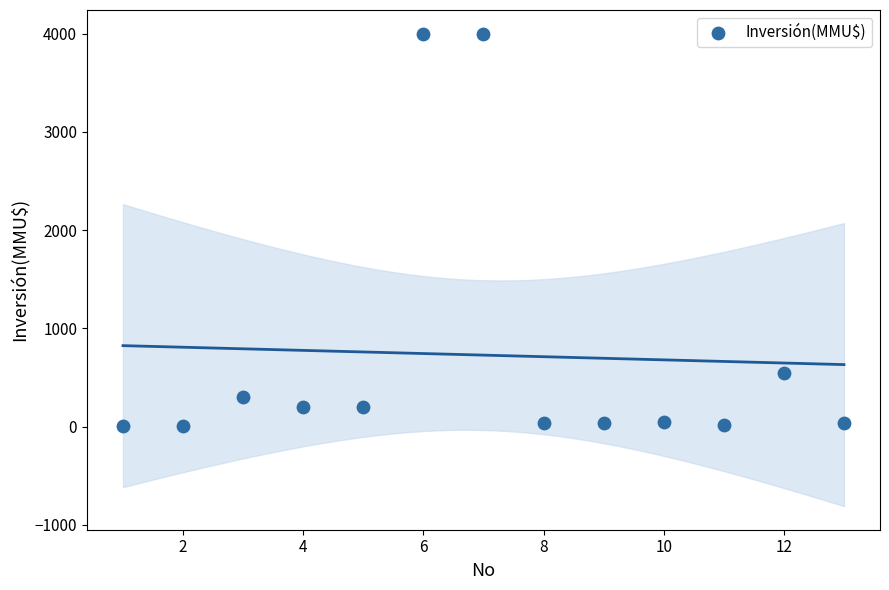

What is the range of Y values (max minus min)?

3996.8